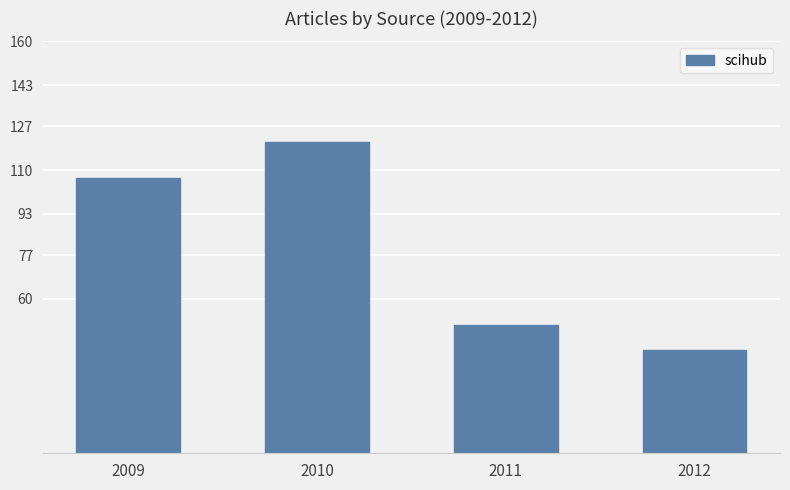

Between 2012 and 2009, which is larger?

2009